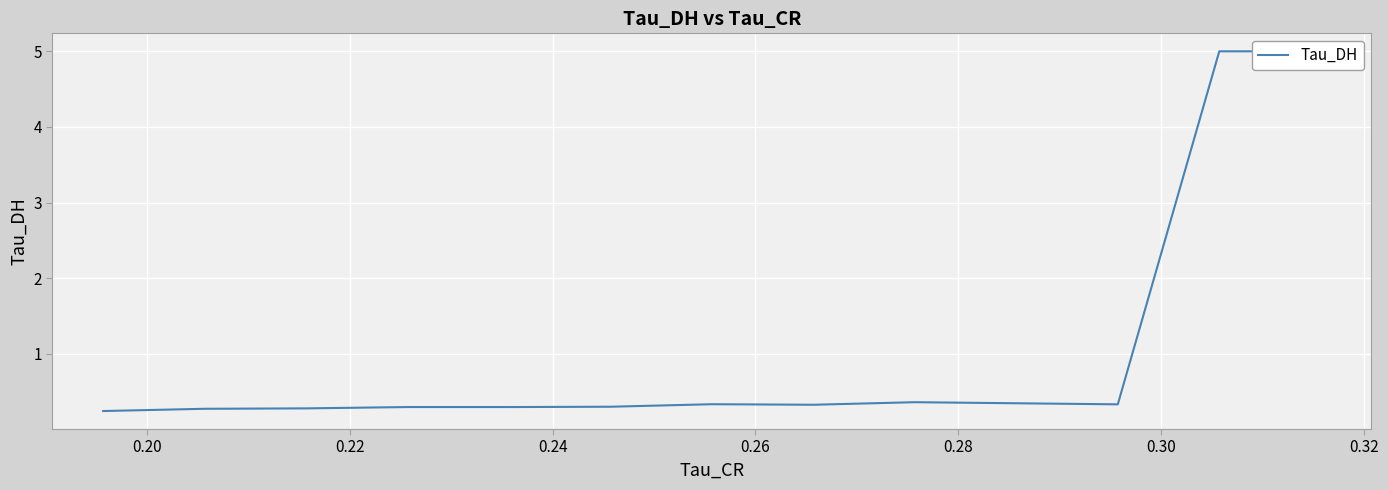

How many points are higher than both their immediate neighbors (excluding endpoints)?

2